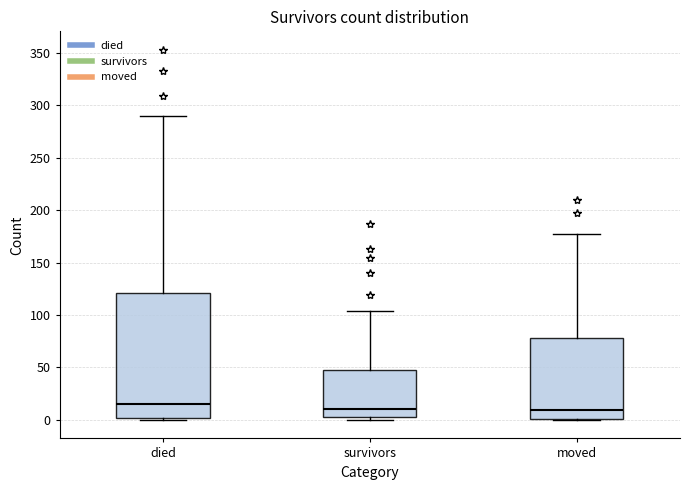

Which box is the tallest, from its lower edge to its upper edge?

died